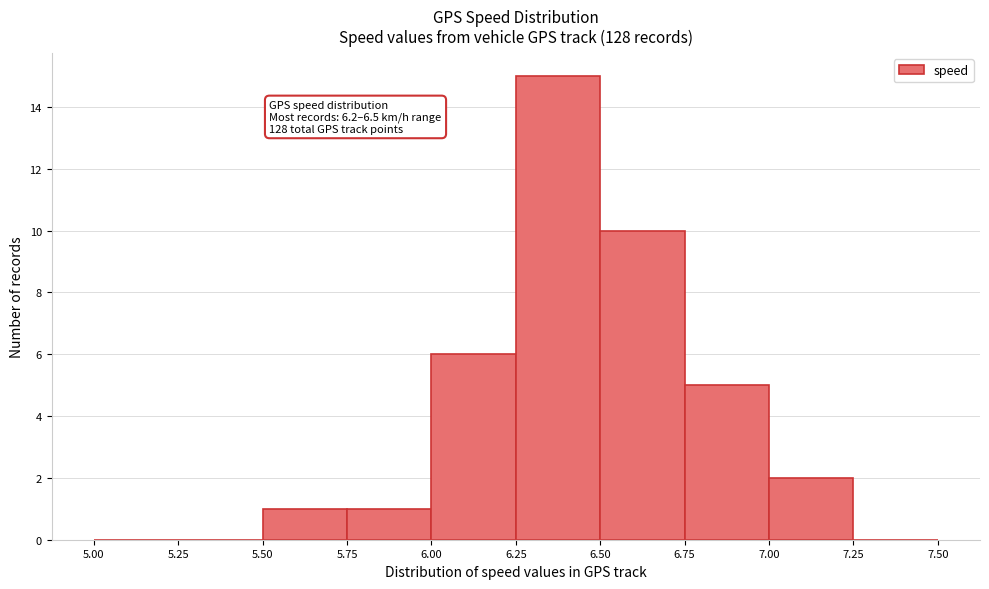

Over which range of the x-axis is the bar tallest?

6.25 to 6.50